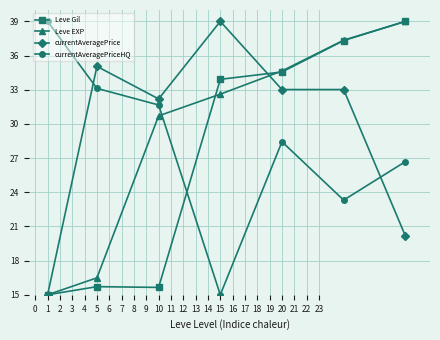

What are all the series names shown in the legend?

Leve Gil, Leve EXP, currentAveragePrice, currentAveragePriceHQ